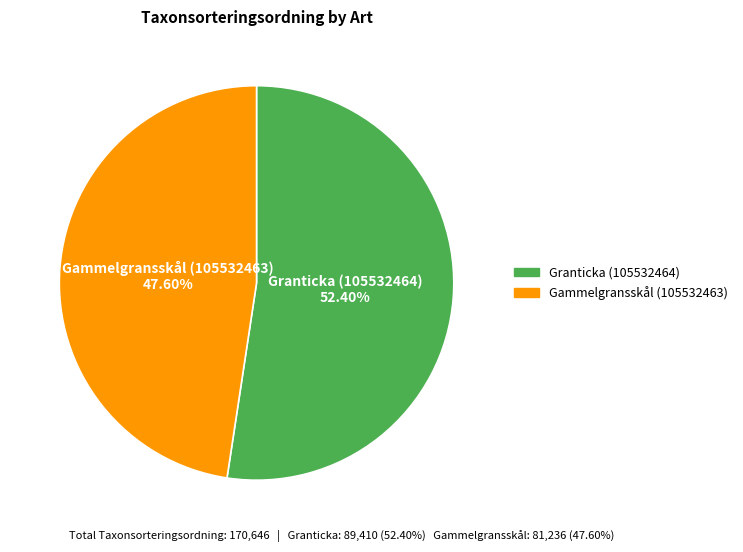

Is it true that Gammelgransskål (105532463) is 57% of the pie?

False